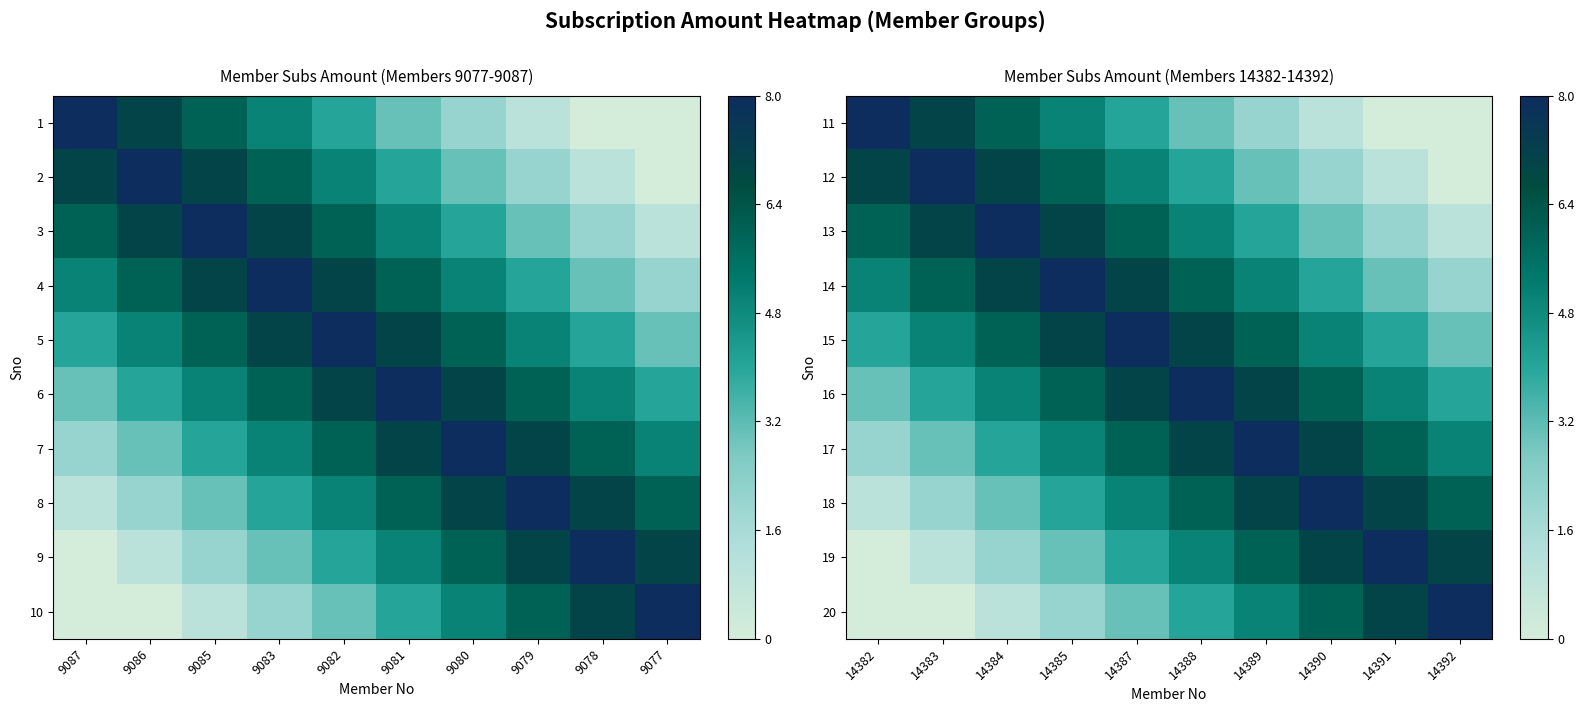

At how many categories does at least one series exceed 0?

10